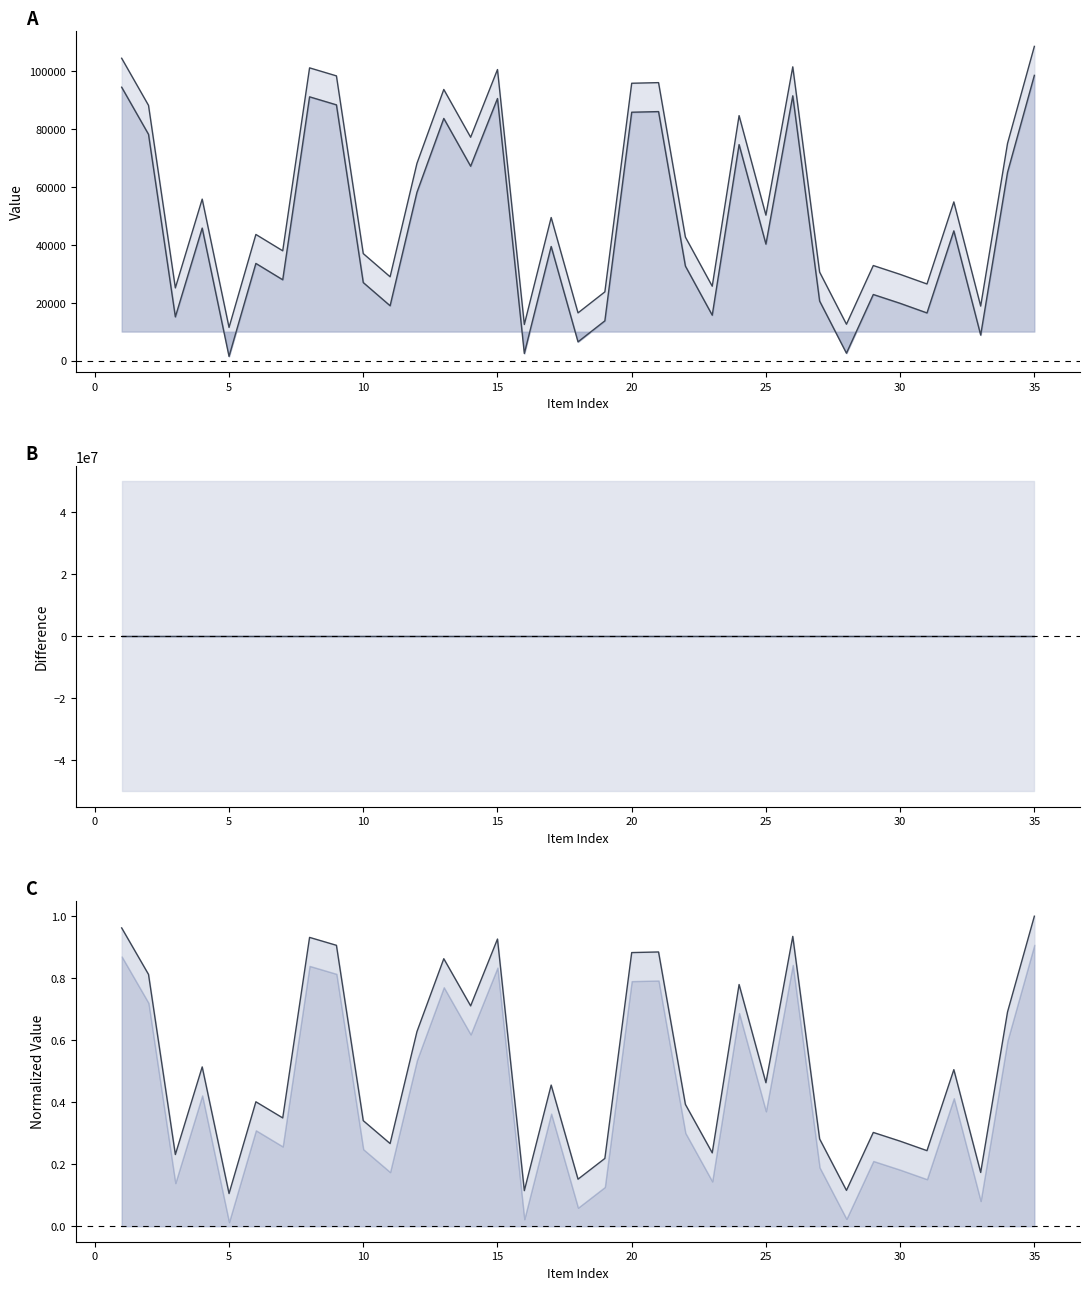

True or false: diff line and col_1 line intersect in this chart.

False